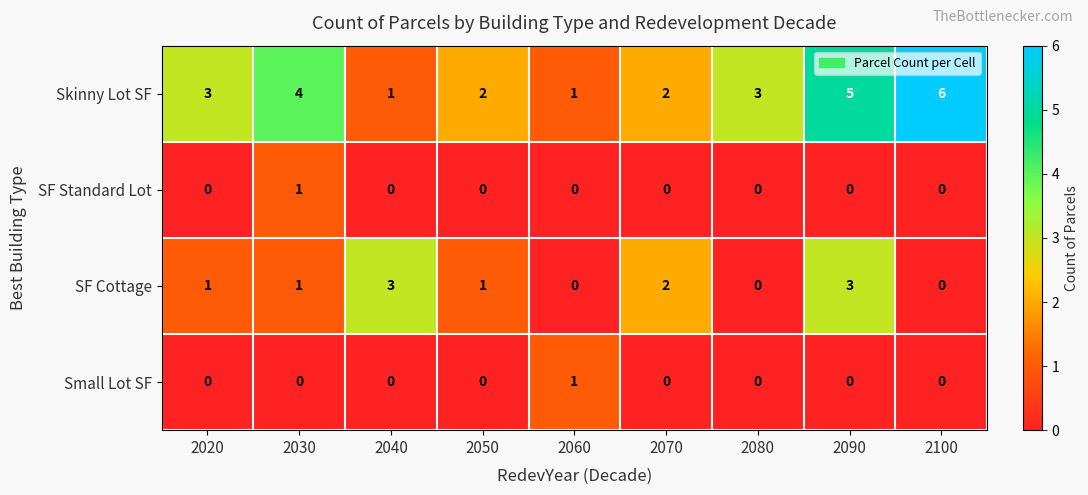

The value of Small Lot SF at 2080 is 0. True or false?

True